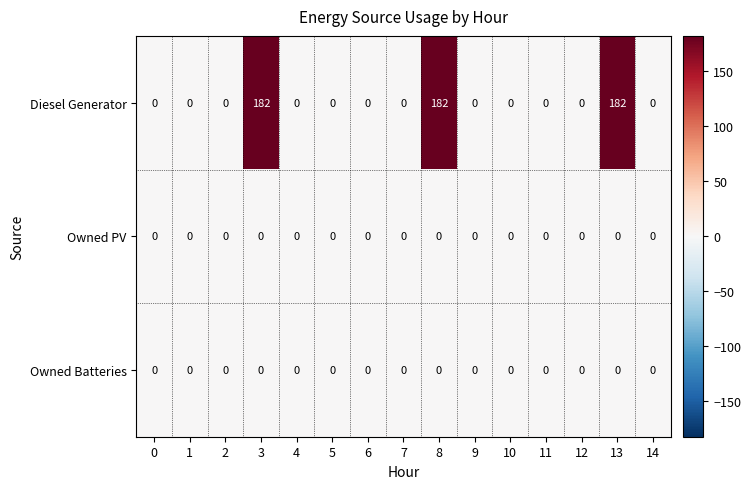

Which series has the widest spread of values?

Diesel Generator